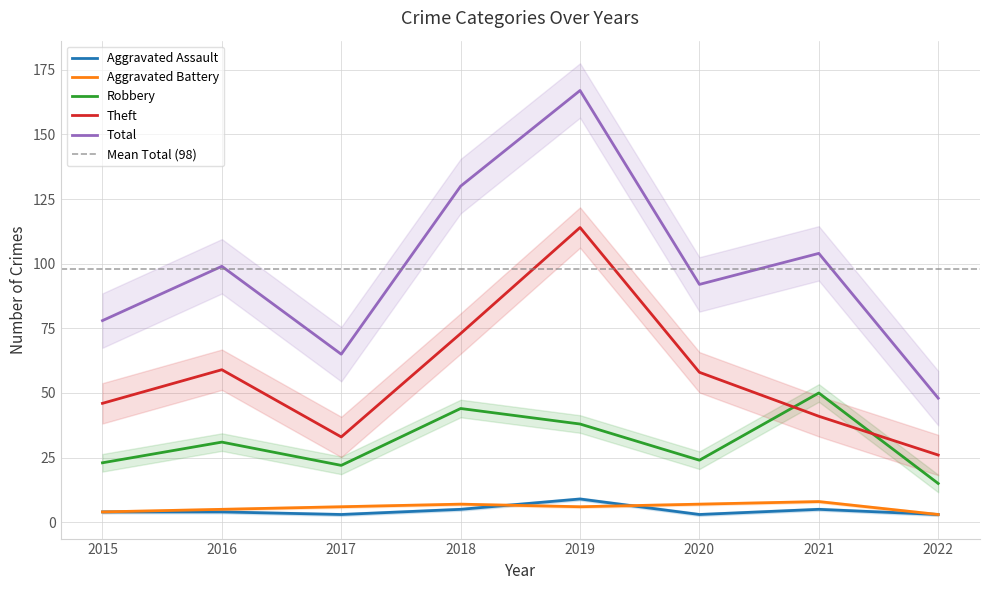

Does the chart display data point markers on the line(s)?

No